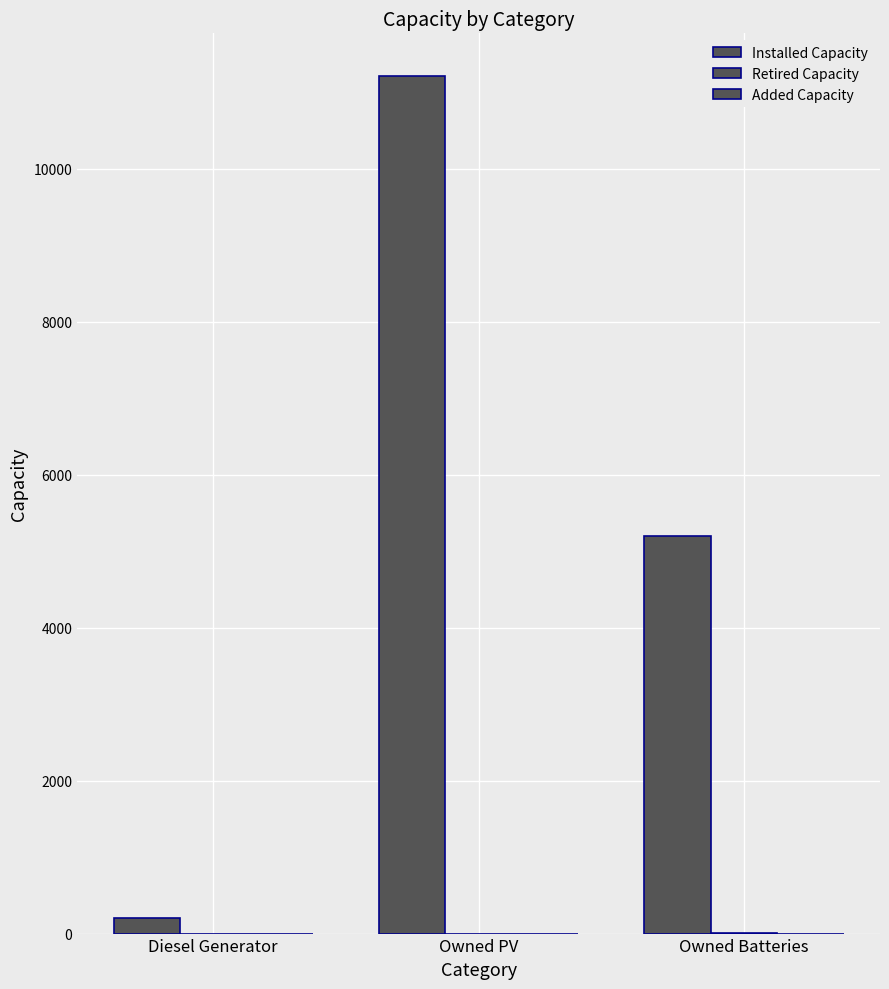

What is the minimum value for Installed Capacity?

204